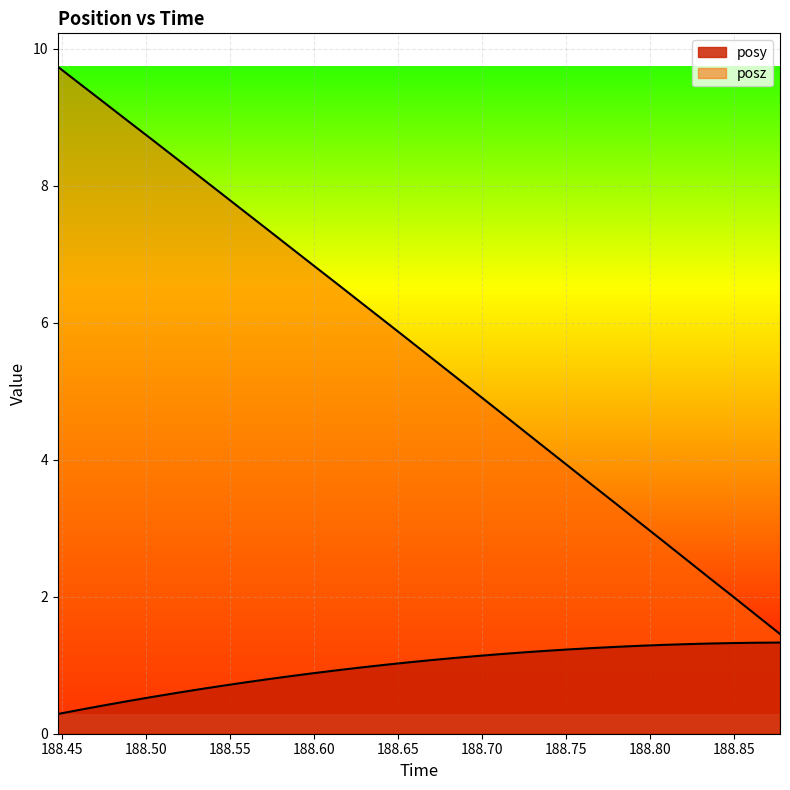

Which series has the largest total across all categories?

posz